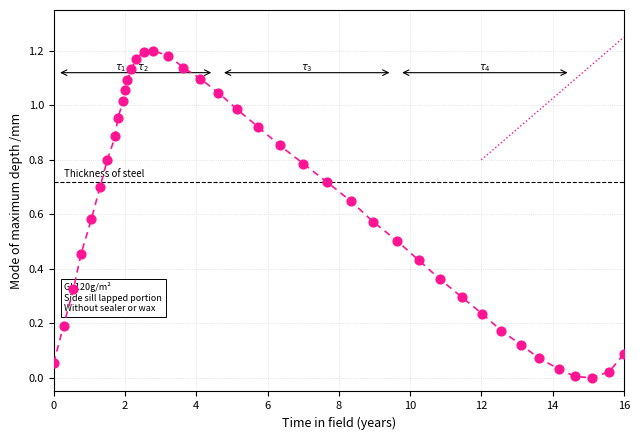

What is the range of X values (max minus min)?

16.0